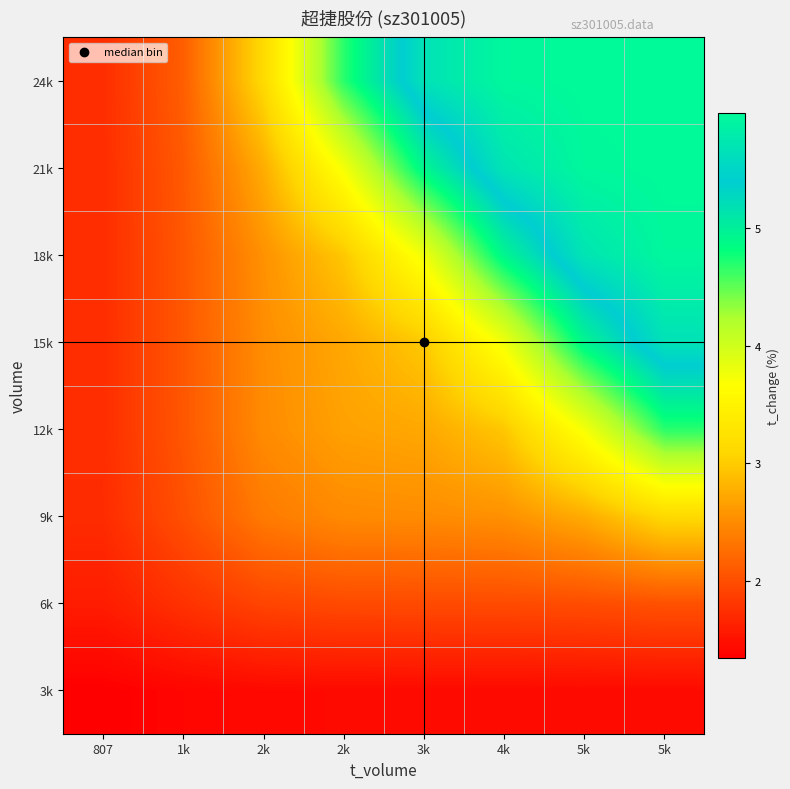

What is the spread (max minus min) of values at 1k?

0.7